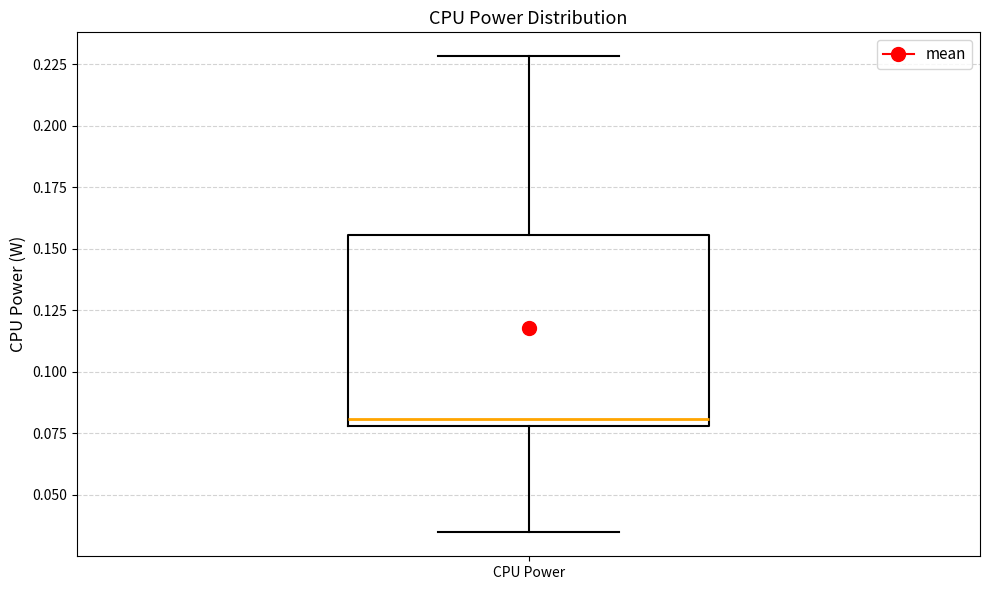

Read this box plot against the y-axis: the position of the median line, the range covered by the box, and the ends of both whiskers. The values are not printed on the chart, so give them approximately, as read against the axis.

median 0.080 (just above the box's lower edge), box 0.080 to 0.155, whiskers 0.035 to 0.230